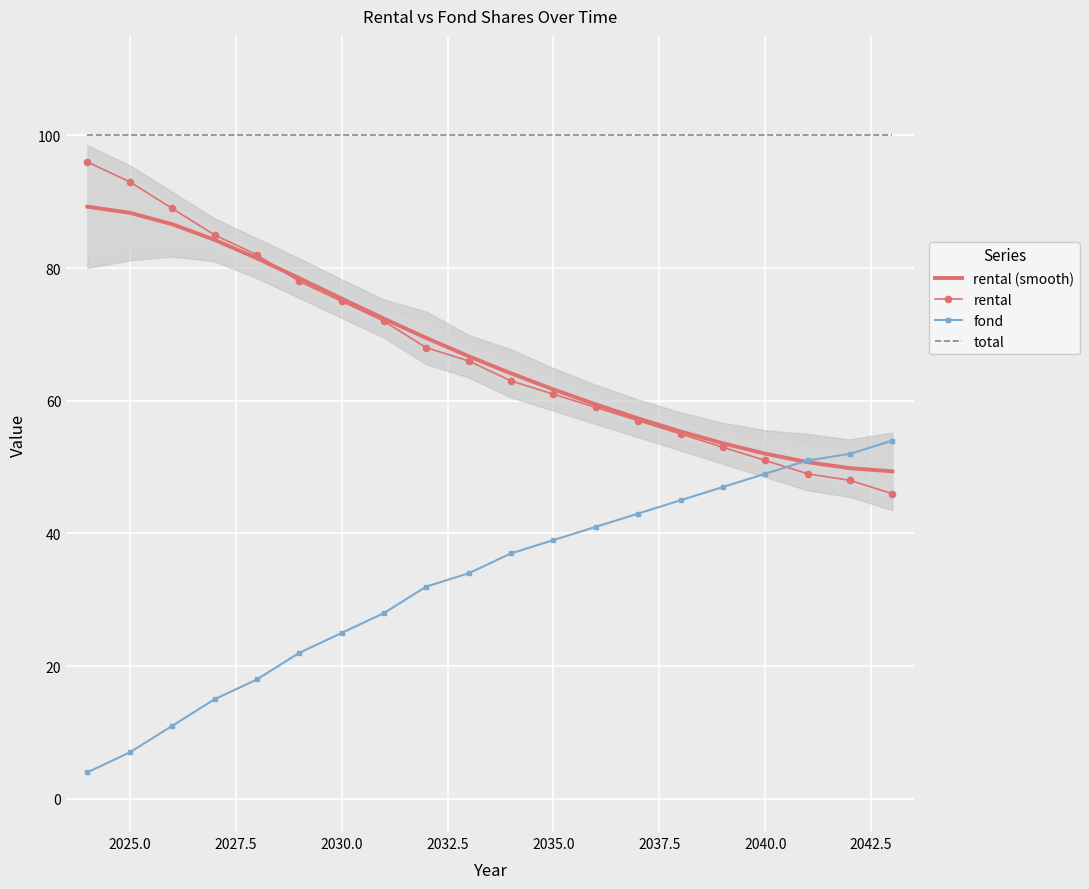

What is the lowest value of the total series?

100.0